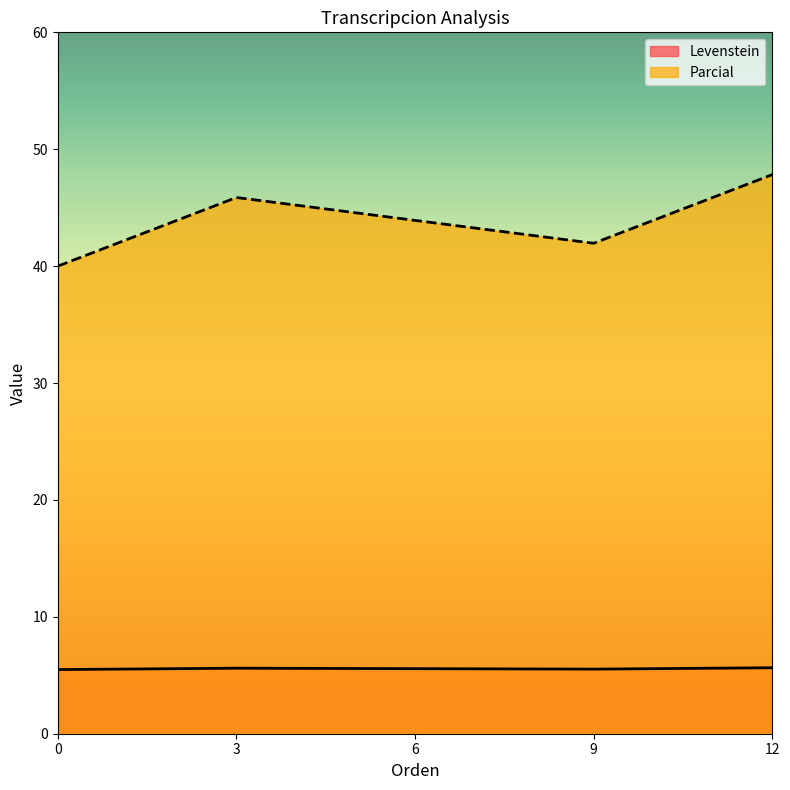

How many lines are shown in the chart?

2